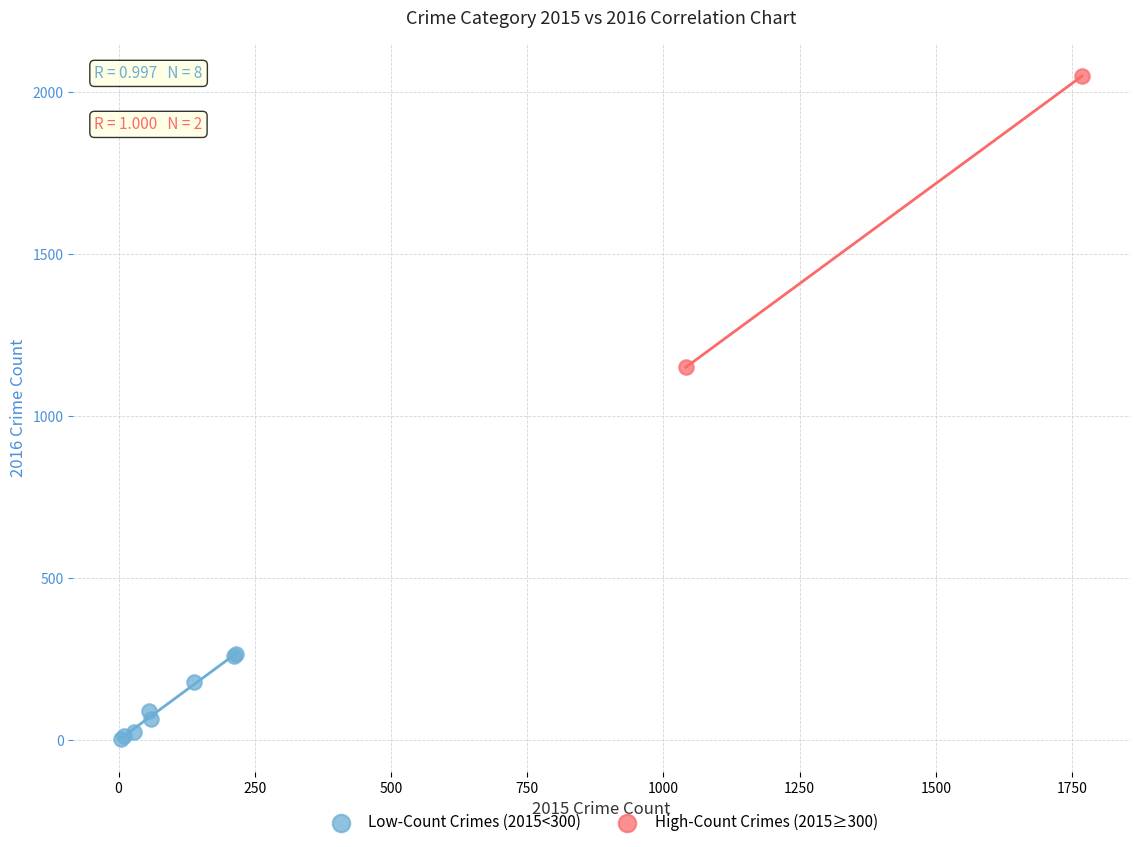

Which series contains the lowest Y value?

Low-Count Crimes (2015<300)